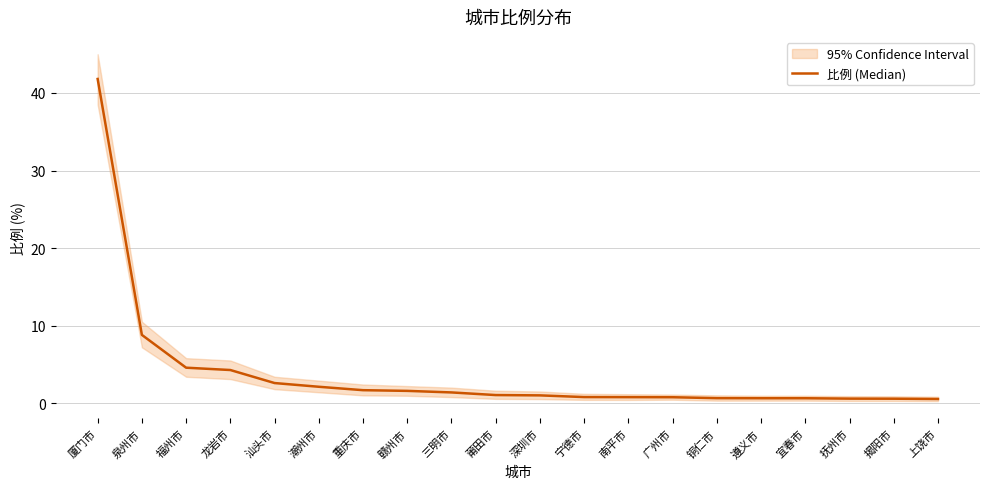

Count the number of categories in the chart.

20